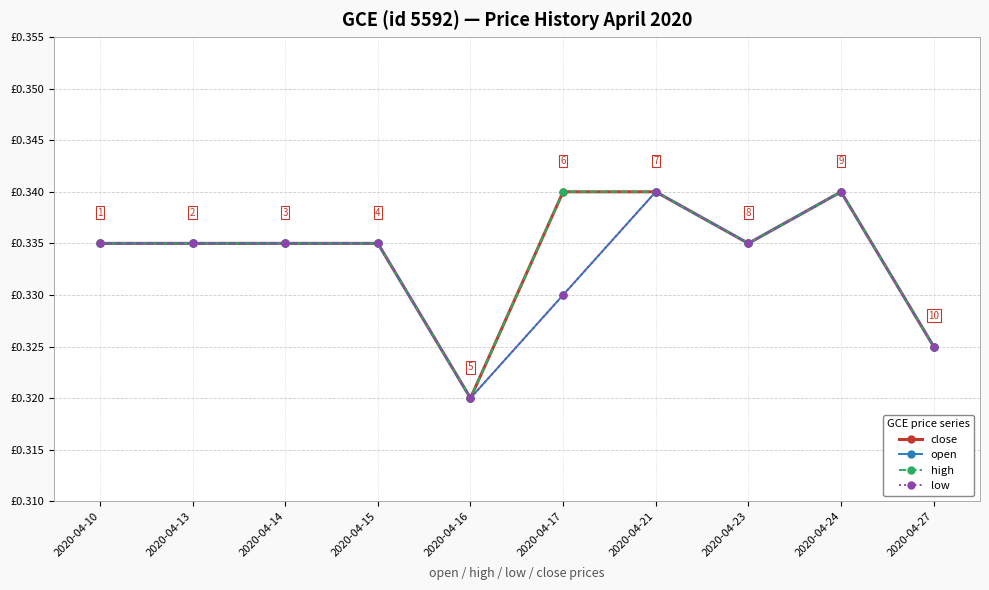

Reading left to right, transcribe all the data shown in this chart.

close: 2020-04-10=0.3	2020-04-13=0.3	2020-04-14=0.3	2020-04-15=0.3	2020-04-16=0.3	2020-04-17=0.3	2020-04-21=0.3	2020-04-23=0.3	2020-04-24=0.3	2020-04-27=0.3
open: 2020-04-10=0.3	2020-04-13=0.3	2020-04-14=0.3	2020-04-15=0.3	2020-04-16=0.3	2020-04-17=0.3	2020-04-21=0.3	2020-04-23=0.3	2020-04-24=0.3	2020-04-27=0.3
high: 2020-04-10=0.3	2020-04-13=0.3	2020-04-14=0.3	2020-04-15=0.3	2020-04-16=0.3	2020-04-17=0.3	2020-04-21=0.3	2020-04-23=0.3	2020-04-24=0.3	2020-04-27=0.3
low: 2020-04-10=0.3	2020-04-13=0.3	2020-04-14=0.3	2020-04-15=0.3	2020-04-16=0.3	2020-04-17=0.3	2020-04-21=0.3	2020-04-23=0.3	2020-04-24=0.3	2020-04-27=0.3